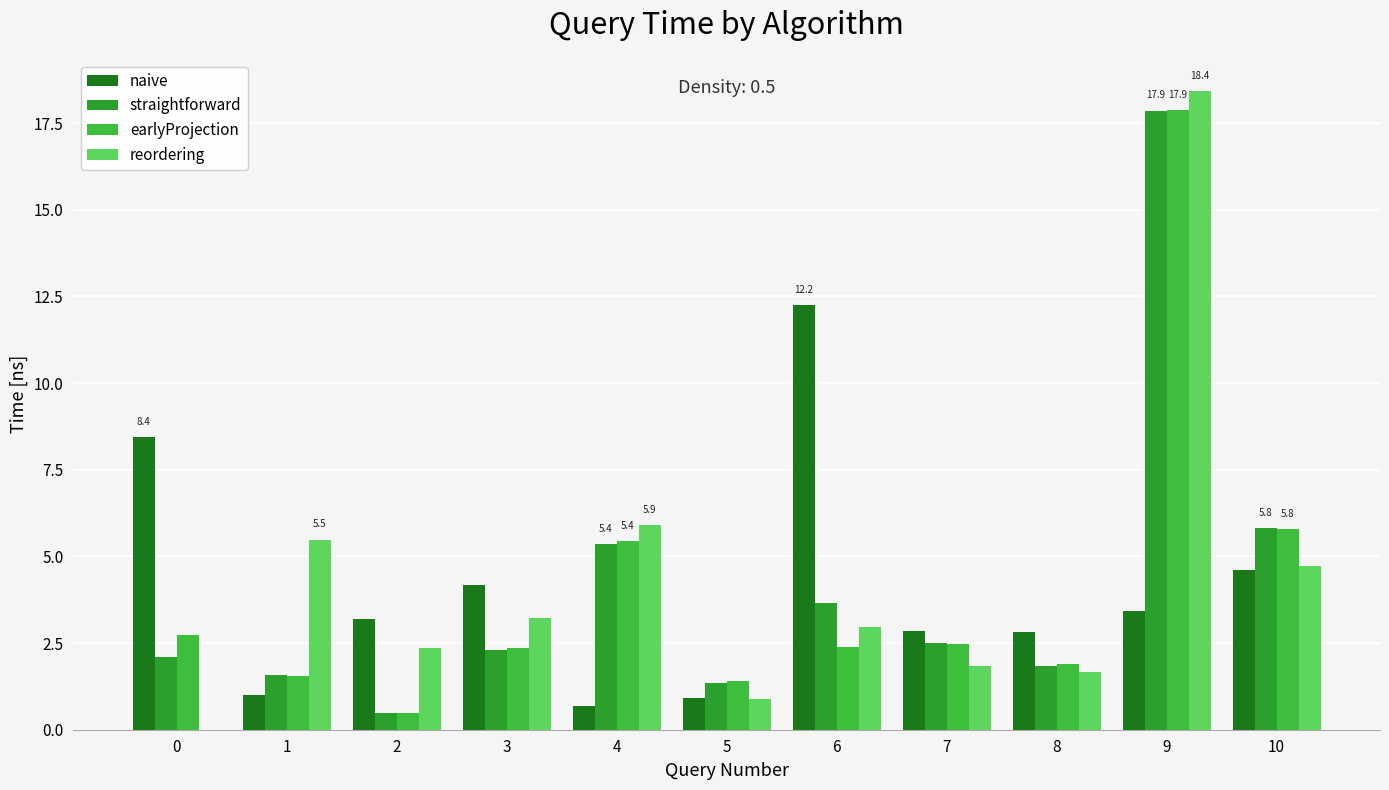

True or false: straightforward has a value of 0.4 at 1.

False